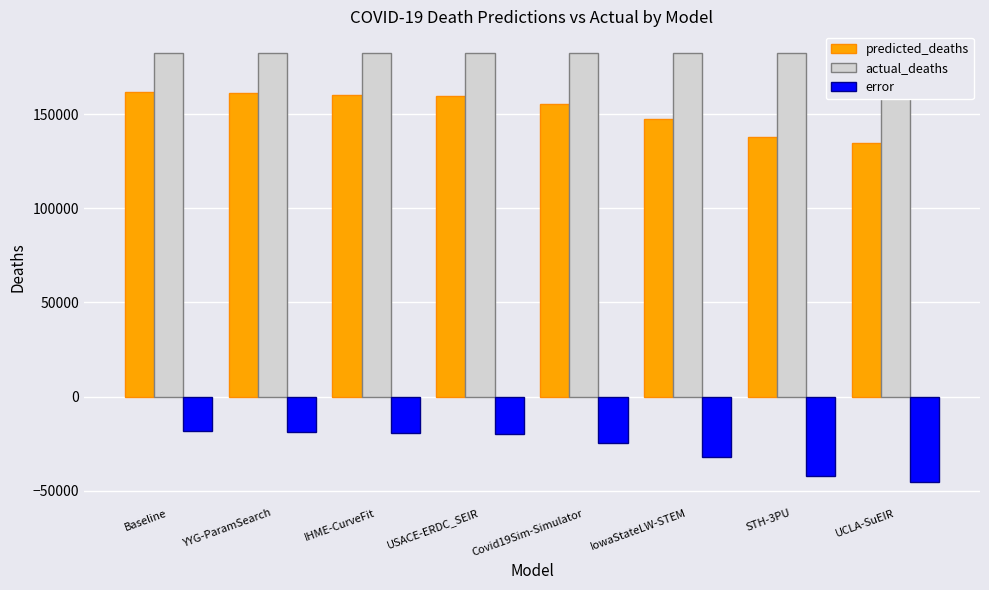

How many distinct data groups are displayed?

3